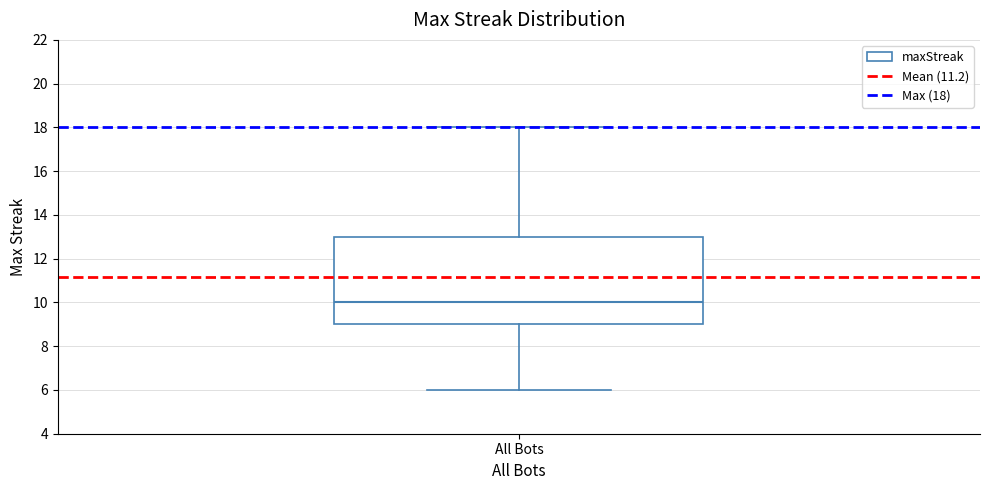

Transcribe this box plot: give where the median line is, the range the box spans, and where the two whiskers end, as read against the y-axis. The values are not printed on the chart, so give them approximately, as read against the axis.

median 10, box 9 to 13, whiskers 6 to 18